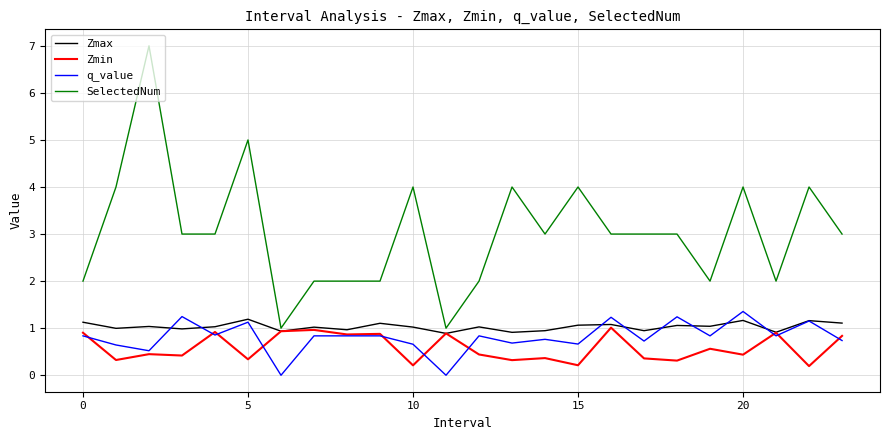

Which series has the largest total across all categories?

SelectedNum